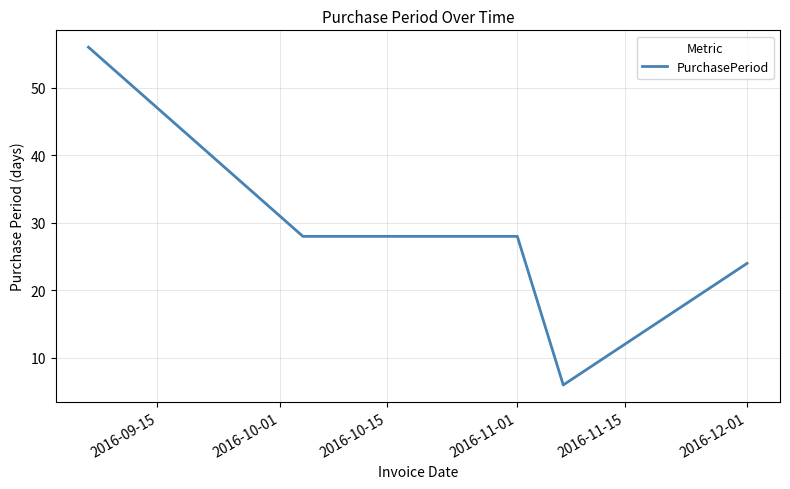

What is the maximum value shown in the chart?

56